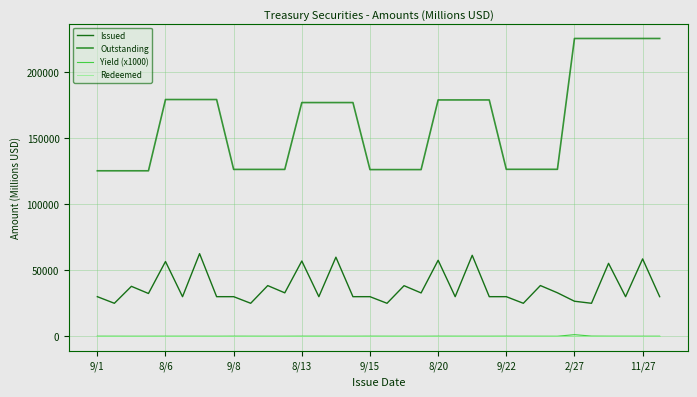

Which series has the largest total across all categories?

Outstanding